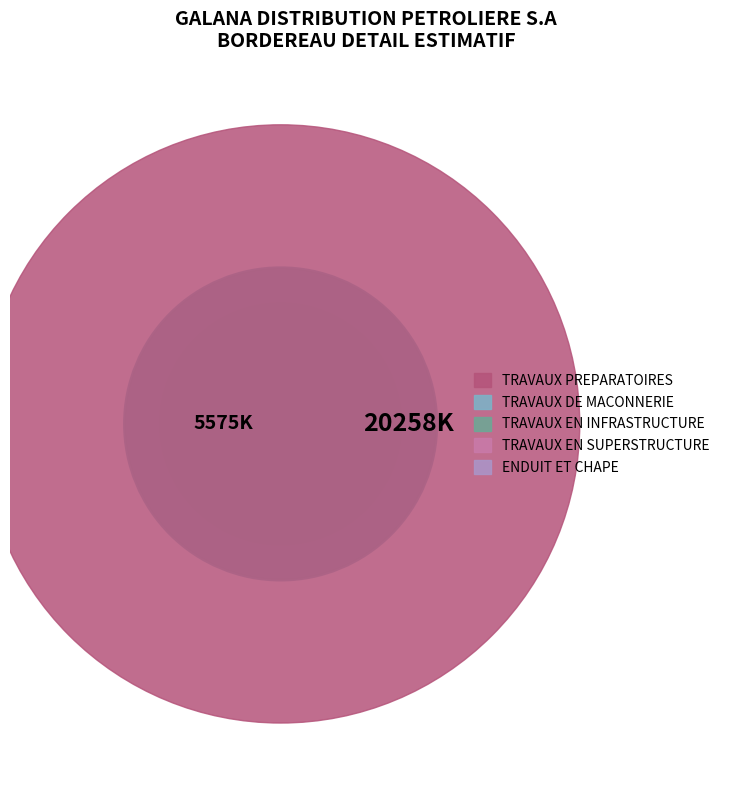

Approximately how many times larger is the value at ENDUIT ET CHAPE compared to TRAVAUX PREPARATOIRES?

0.1